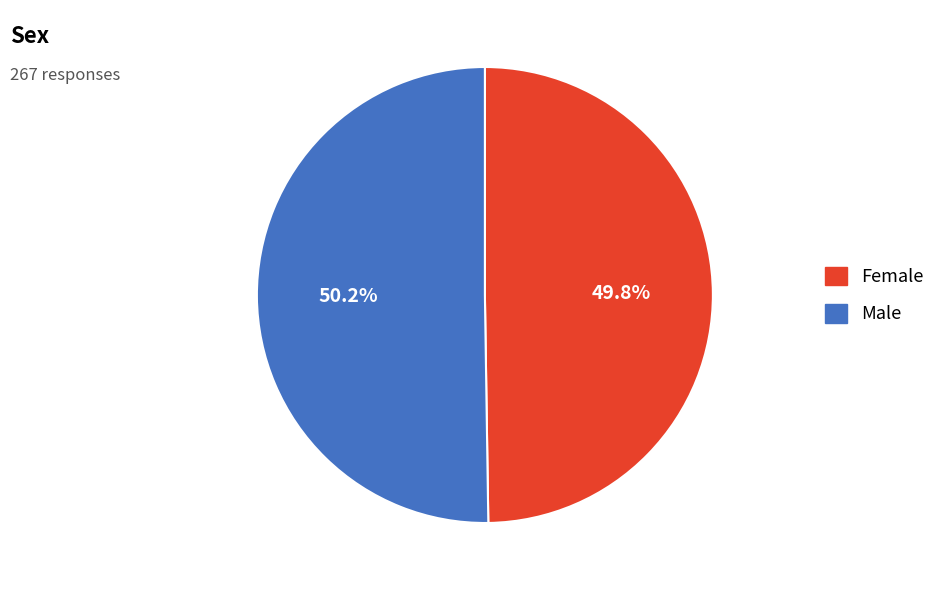

Is the sum of Male and Female greater than half?

Yes